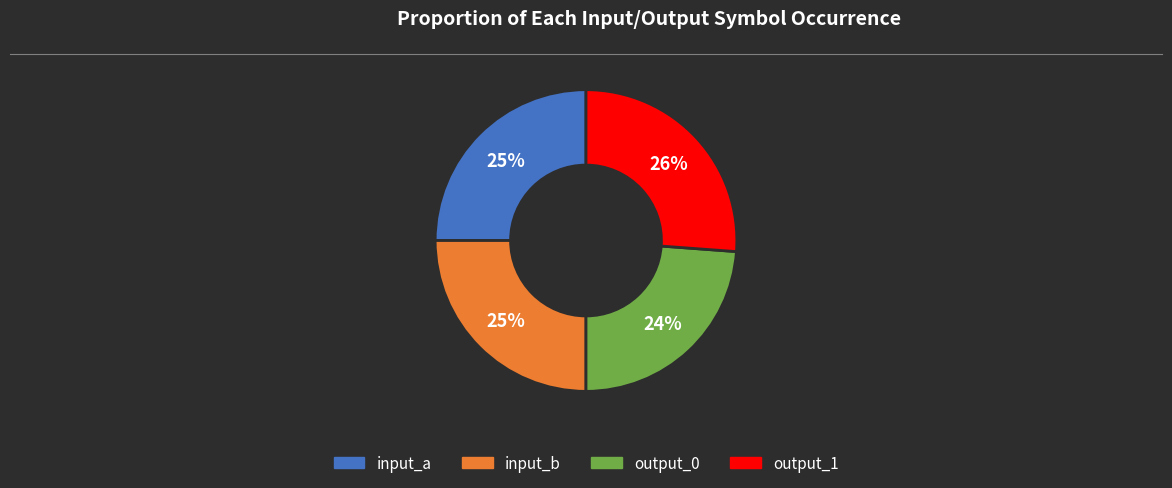

To the nearest percent, what is the average slice percentage?

25%